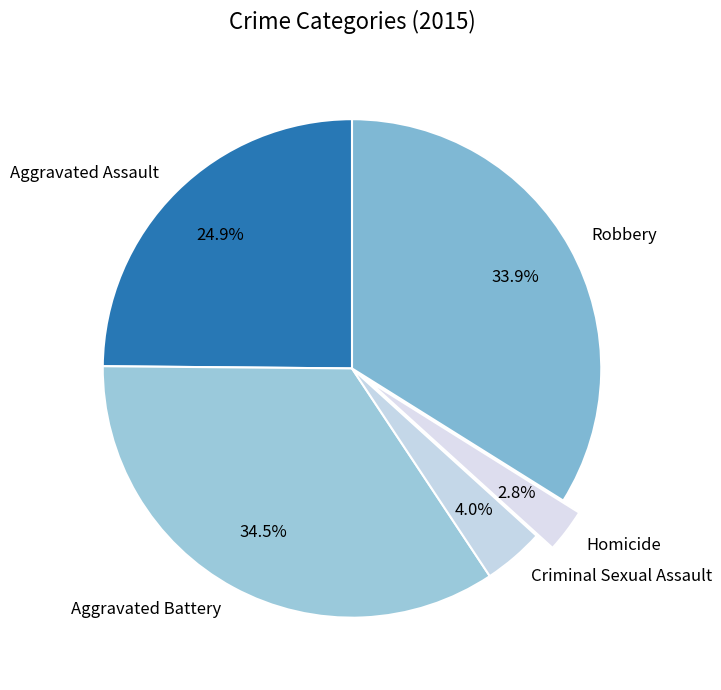

How many slices are in this pie chart?

5